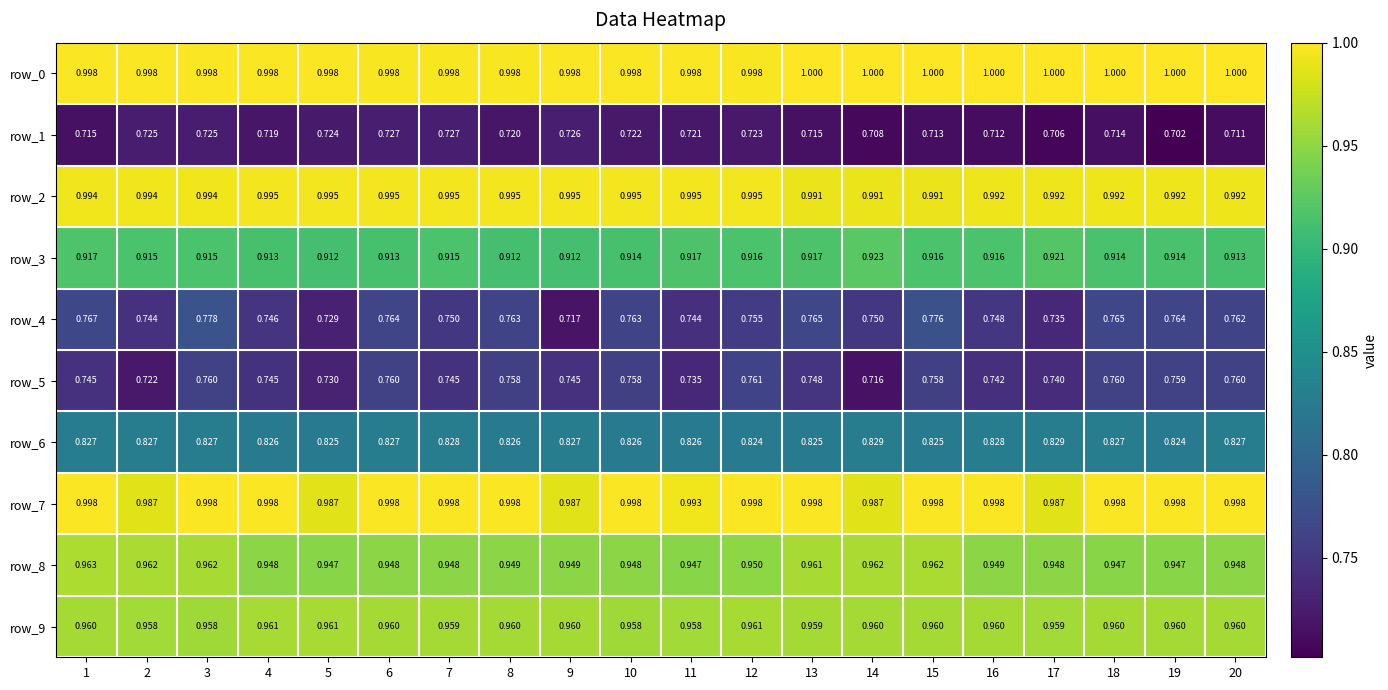

Is the value of row_8 at 9 greater than the value of row_6 at 20?

Yes